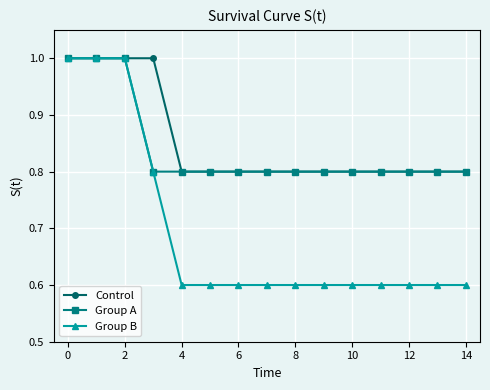

What is the minimum value for Group A?

0.8